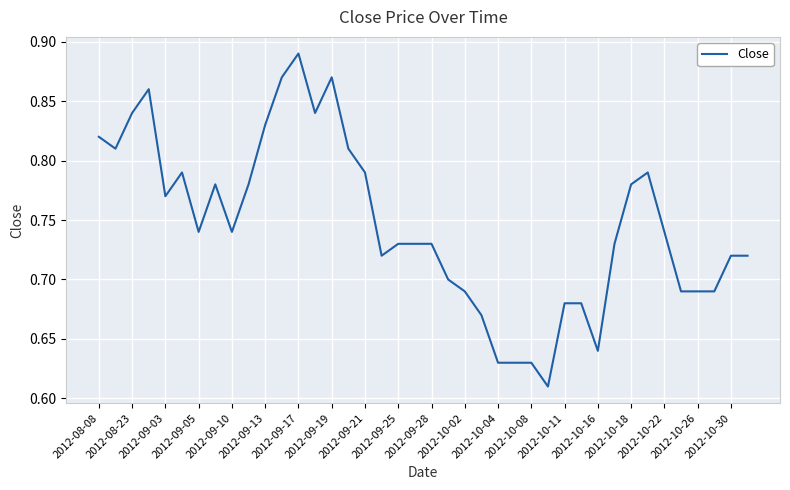

What is the difference between the maximum and minimum values?

0.3